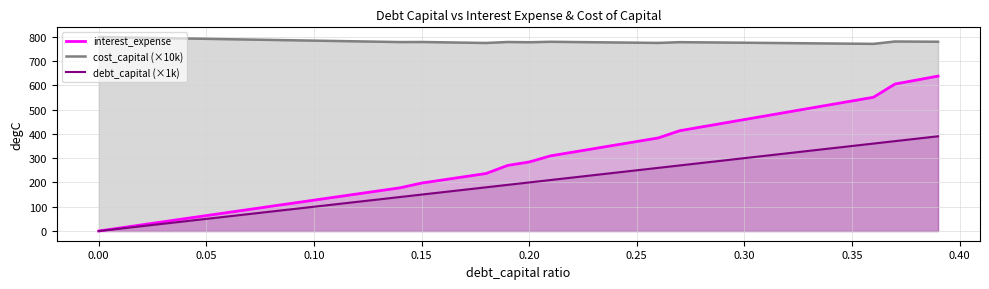

True or false: interest_expense and debt_capital (×1k) intersect in this chart.

False